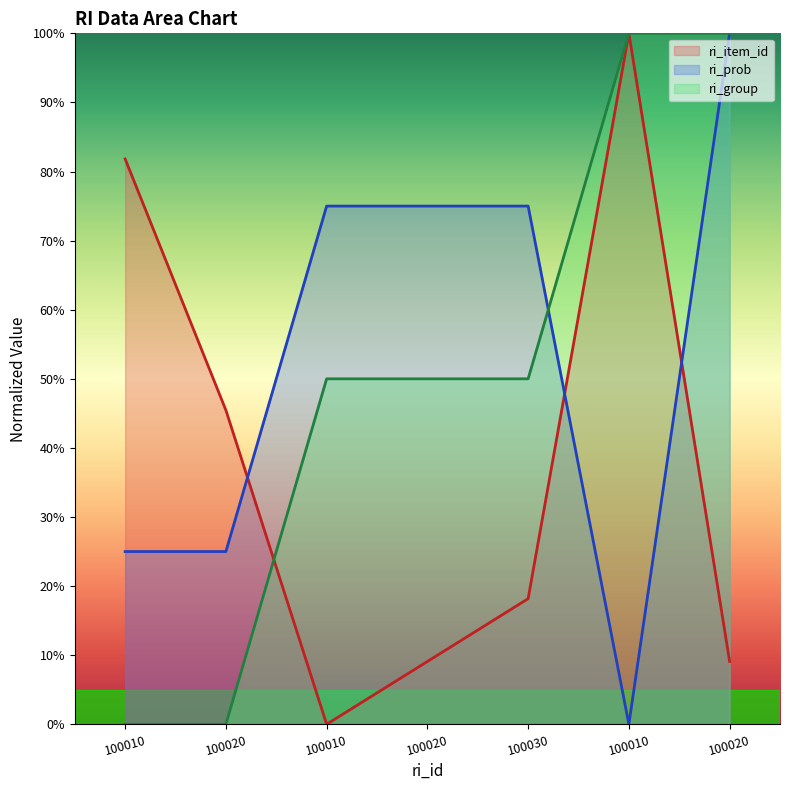

What is the maximum value shown in the chart?

100.0